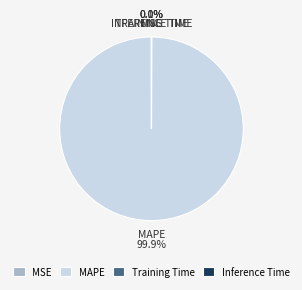

To the nearest percent, what percentage of the pie is MAPE?

100%